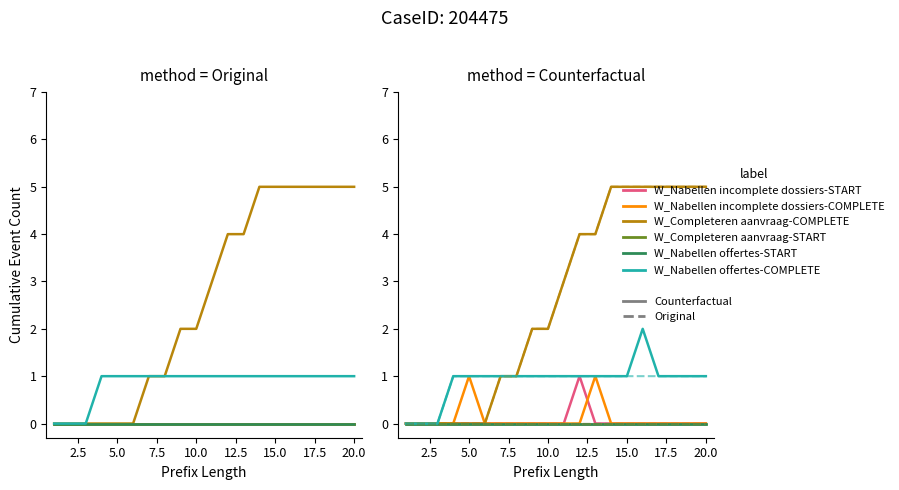

True or false: W_Nabellen incomplete dossiers-START and W_Nabellen offertes-COMPLETE cross at least once.

False